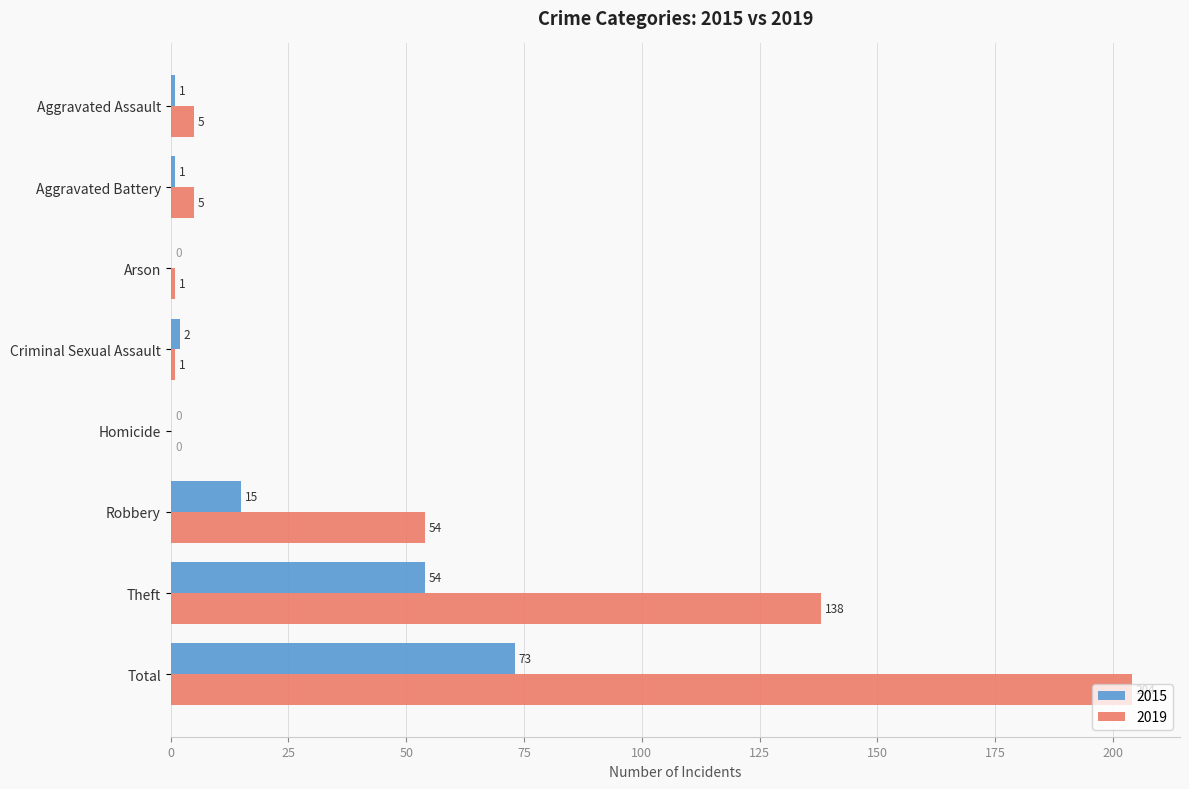

The 2019 series shows 54 at Robbery. True or false?

True